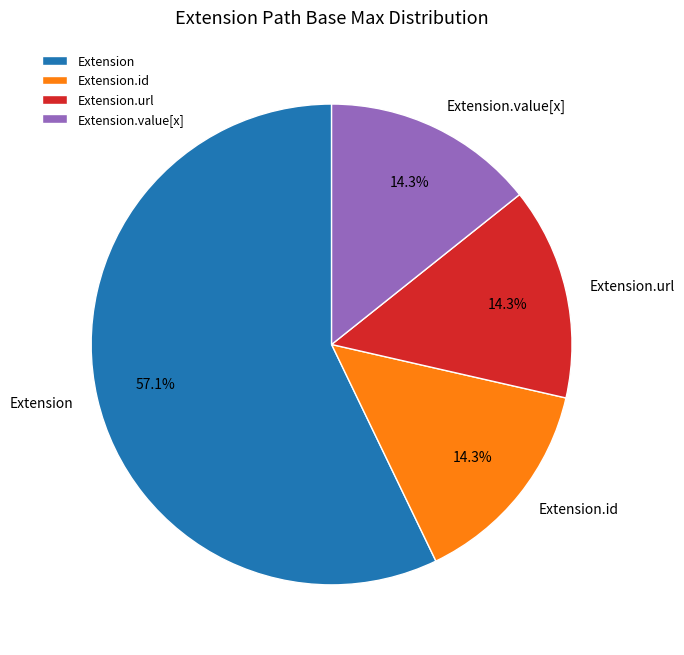

What percentage is NOT represented by Extension.value[x]?

85.7%